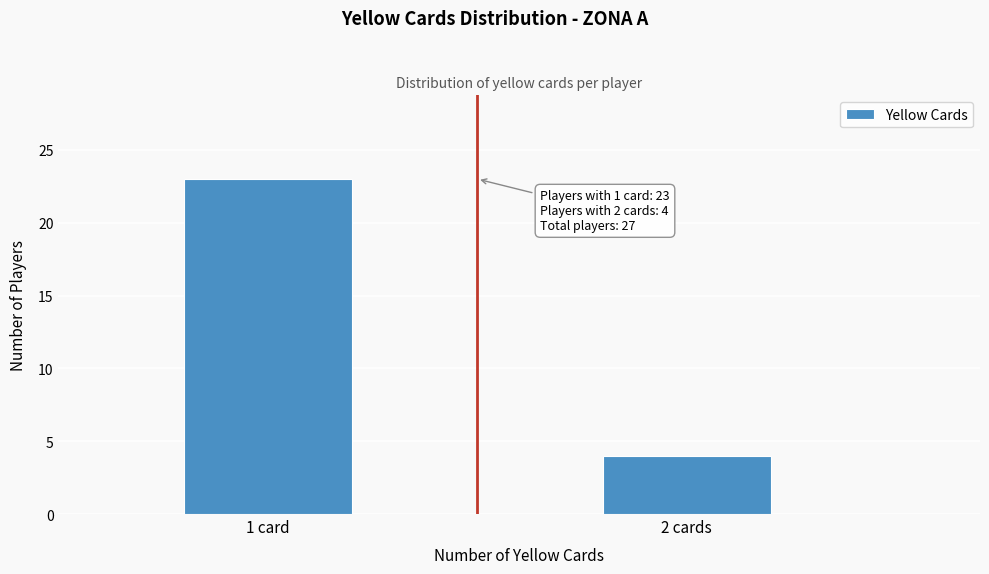

Reading left to right, transcribe all the data shown in this chart.

1 card=23	2 cards=4